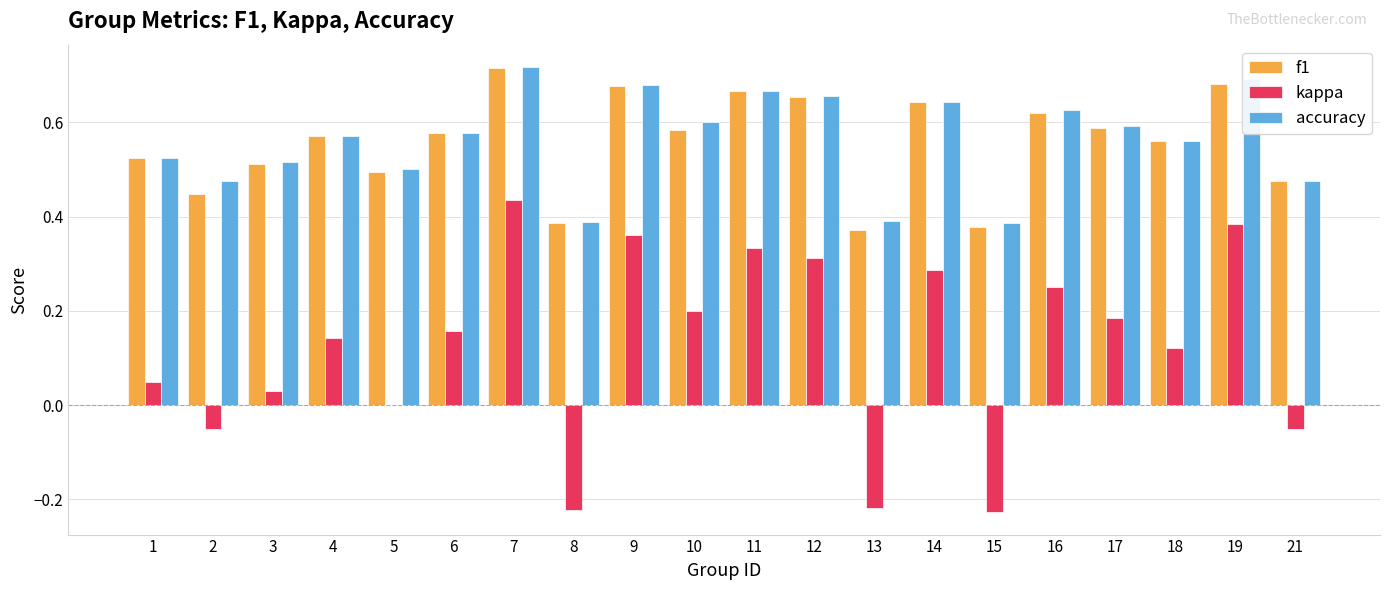

What is the sum of all kappa values?

2.5